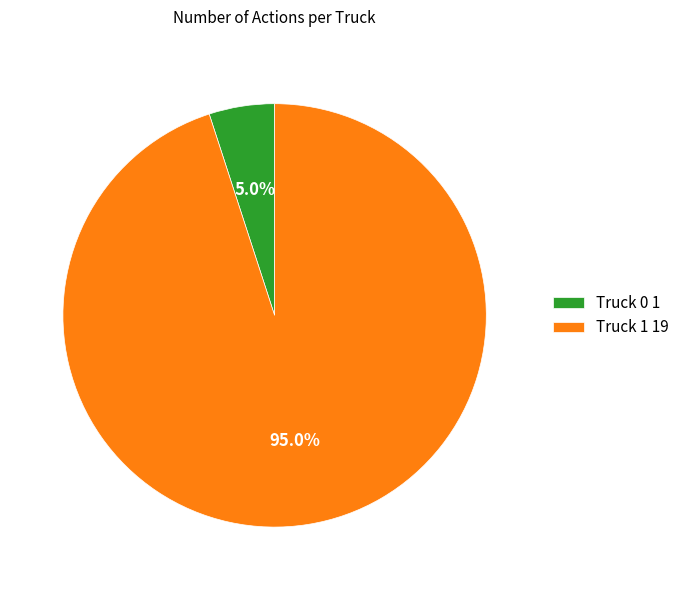

Does any single category account for the majority?

Yes